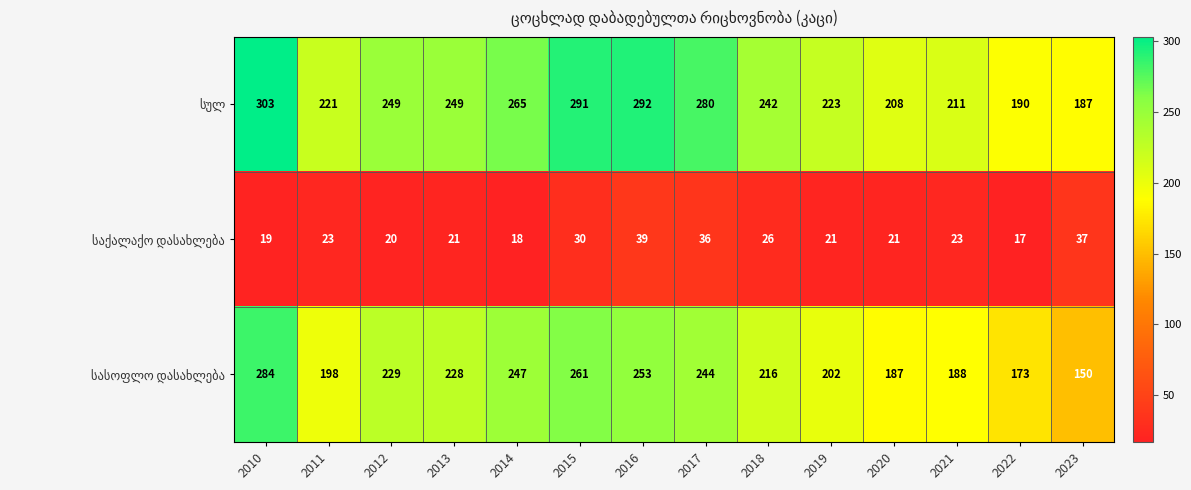

What is the greatest value displayed?

303